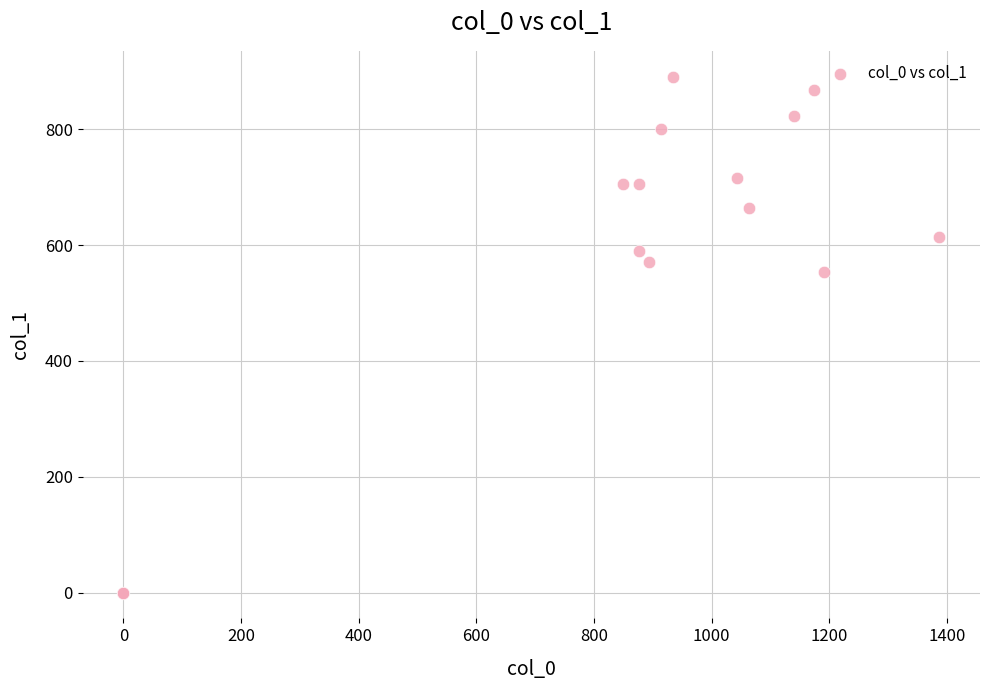

What Y value in the scatter plot is closest to 445?

553.5